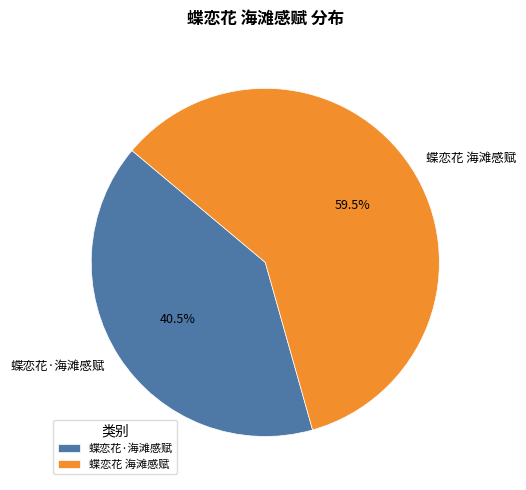

Count the number of slices in the pie.

2